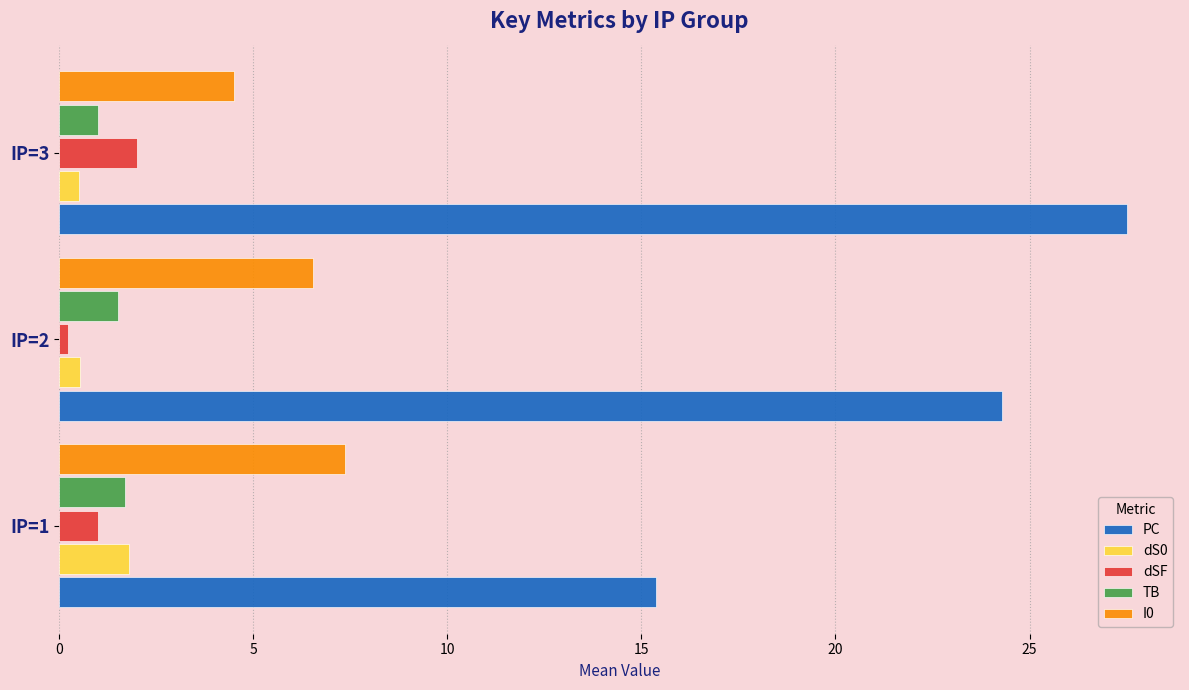

Rank the categories by dSF value from highest to lowest.

IP=3, IP=1, IP=2